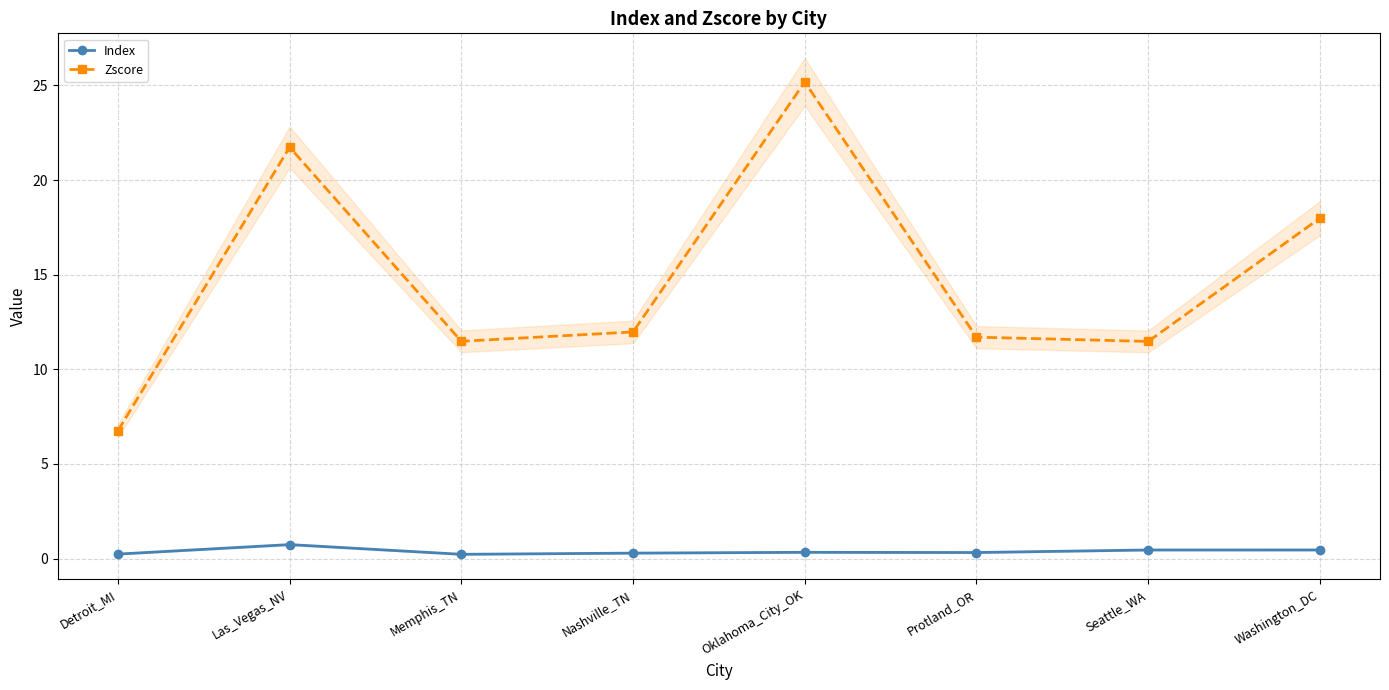

At which category is the sum across all series the highest?

Oklahoma_City_OK